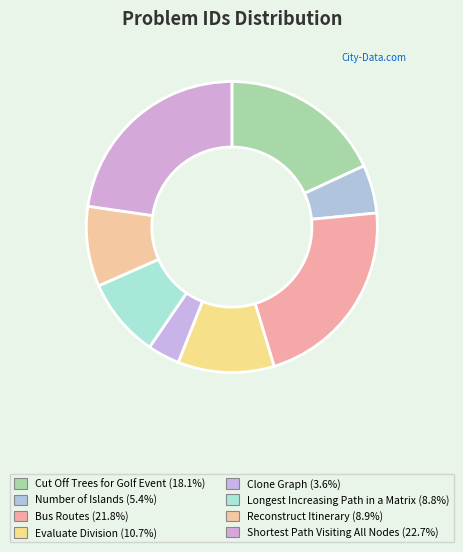

Approximately how many times larger is the value at Reconstruct Itinerary compared to Shortest Path Visiting All Nodes?

0.4